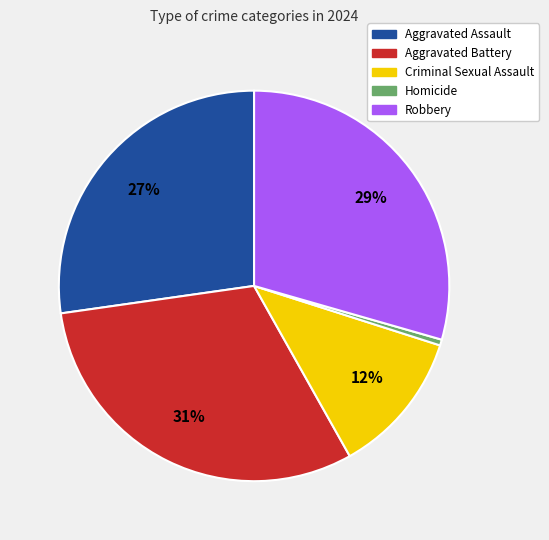

Which has a higher value, Aggravated Battery or Criminal Sexual Assault?

Aggravated Battery